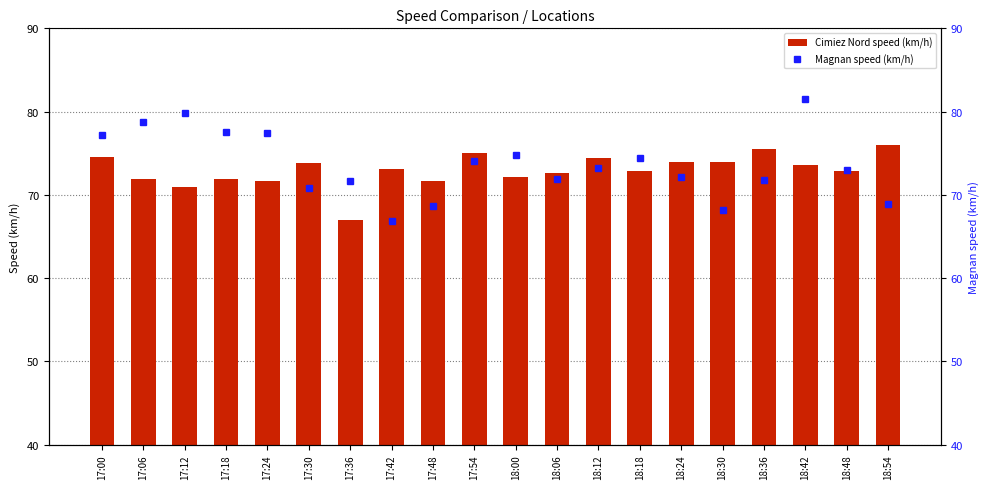

True or false: Cimiez Nord speed (km/h) has a value of 128.9 at 18:24.

False